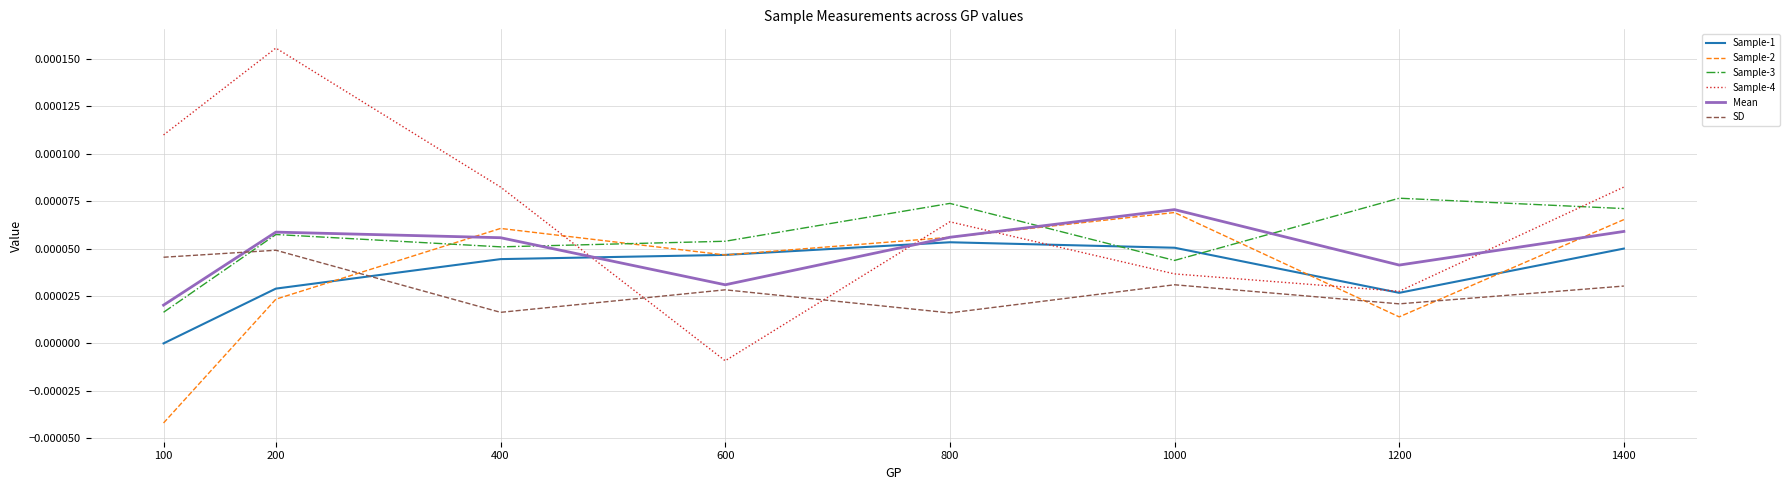

What are all the series names shown in the legend?

Sample-1, Sample-2, Sample-3, Sample-4, Mean, SD